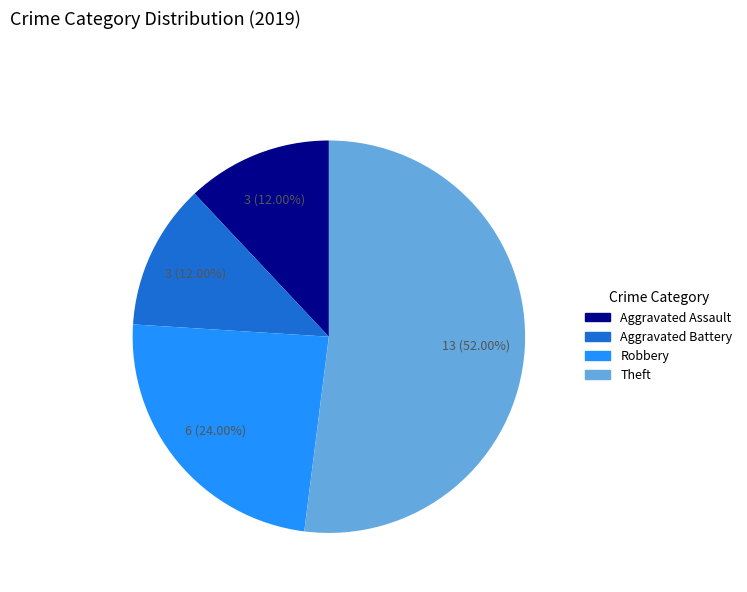

Between Theft and Aggravated Assault, which is larger?

Theft